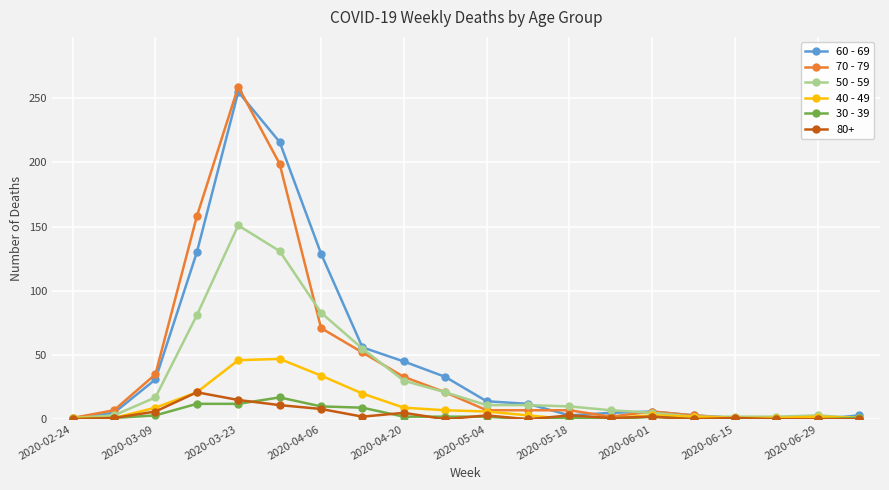

Which series has the widest spread of values?

70 - 79